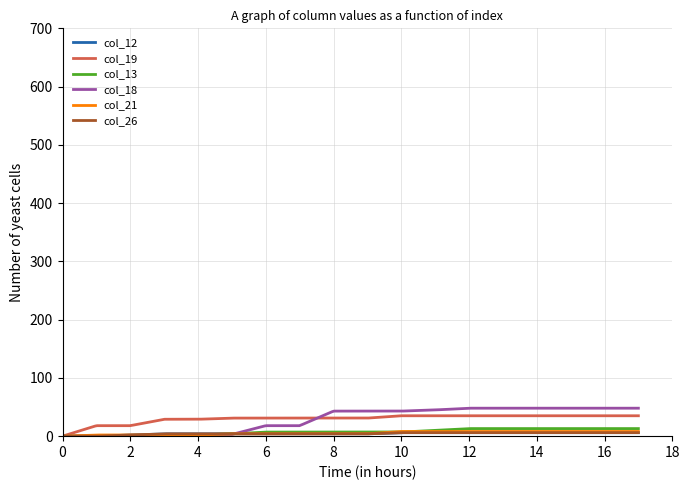

Which series has the widest spread of values?

col_18